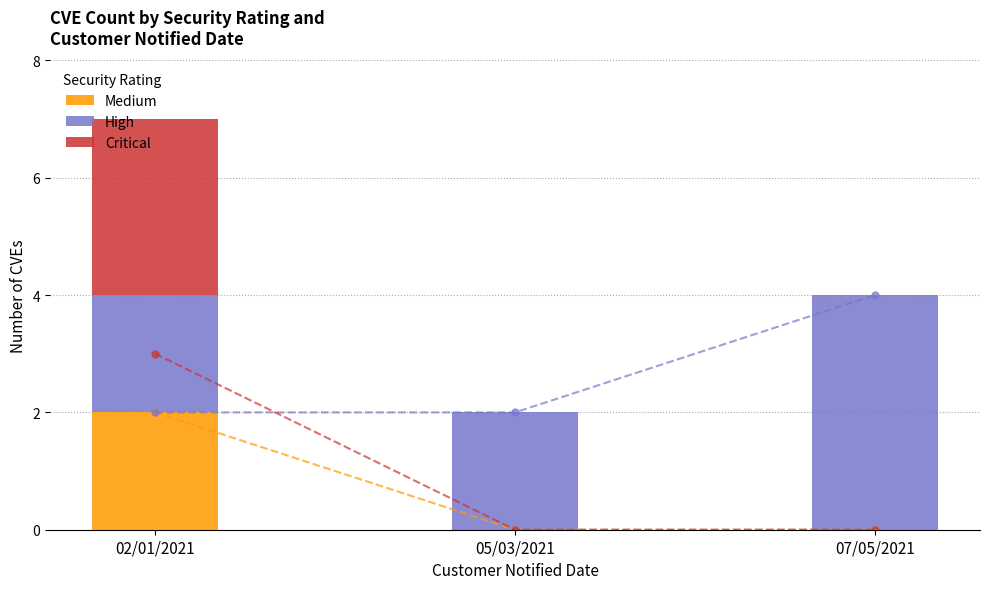

At which category is the sum across all series the highest?

02/01/2021